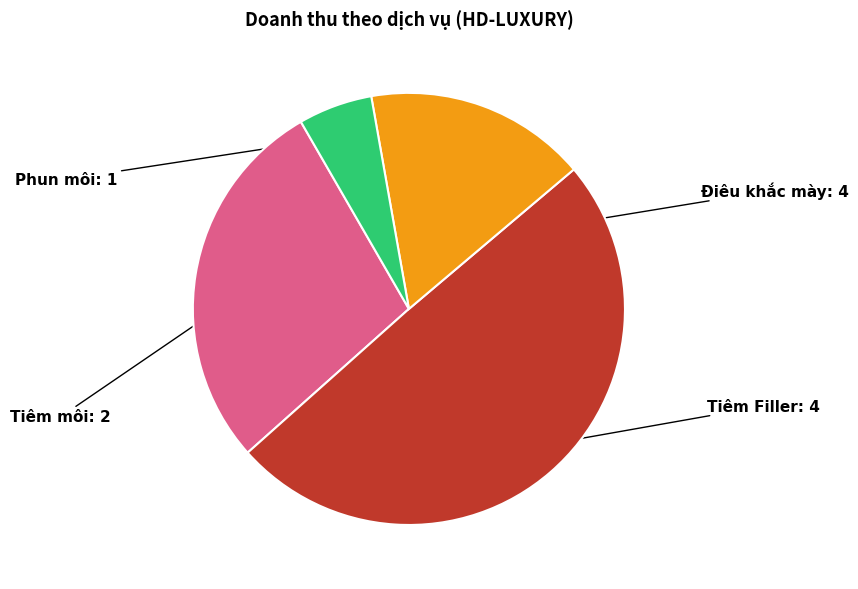

Does any single category account for the majority?

No